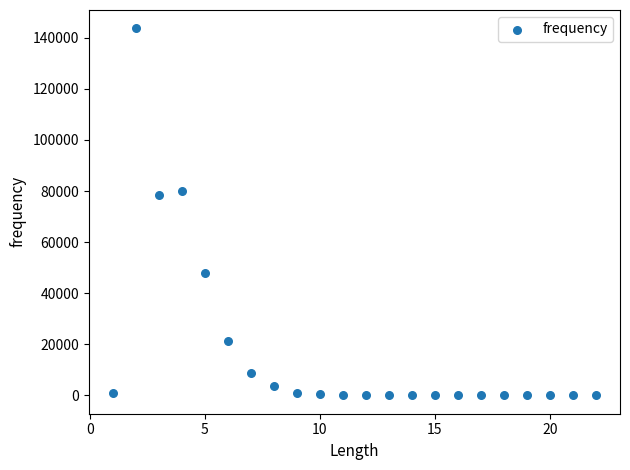

What is the range of Y values (max minus min)?

143684